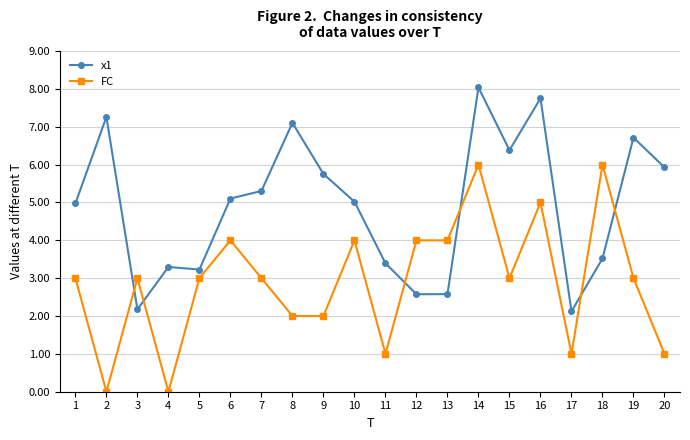

At which category is the sum across all series the highest?

14